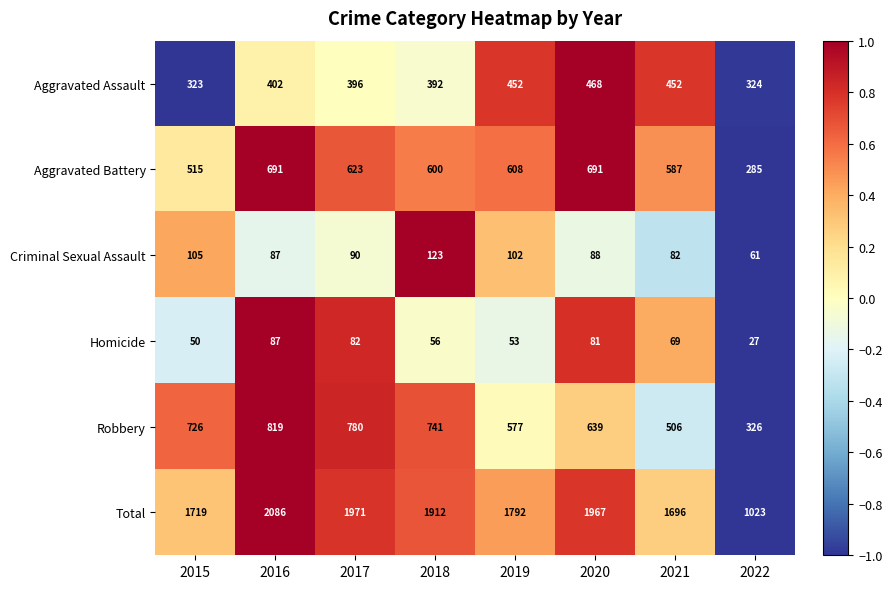

At which category is the sum across all series the highest?

2016